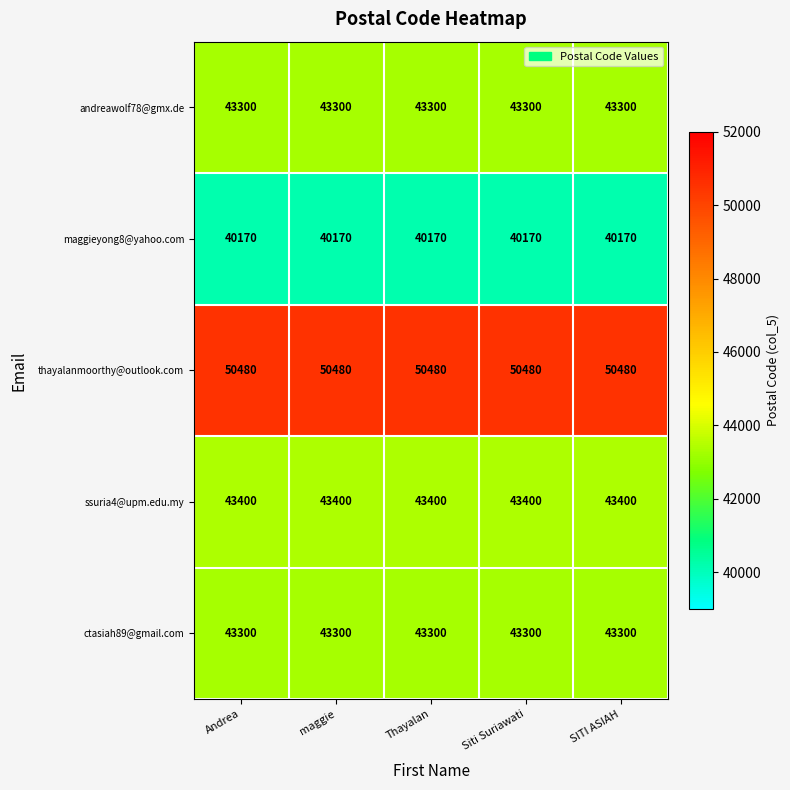

What is the spread (max minus min) of values at SITI ASIAH?

10310